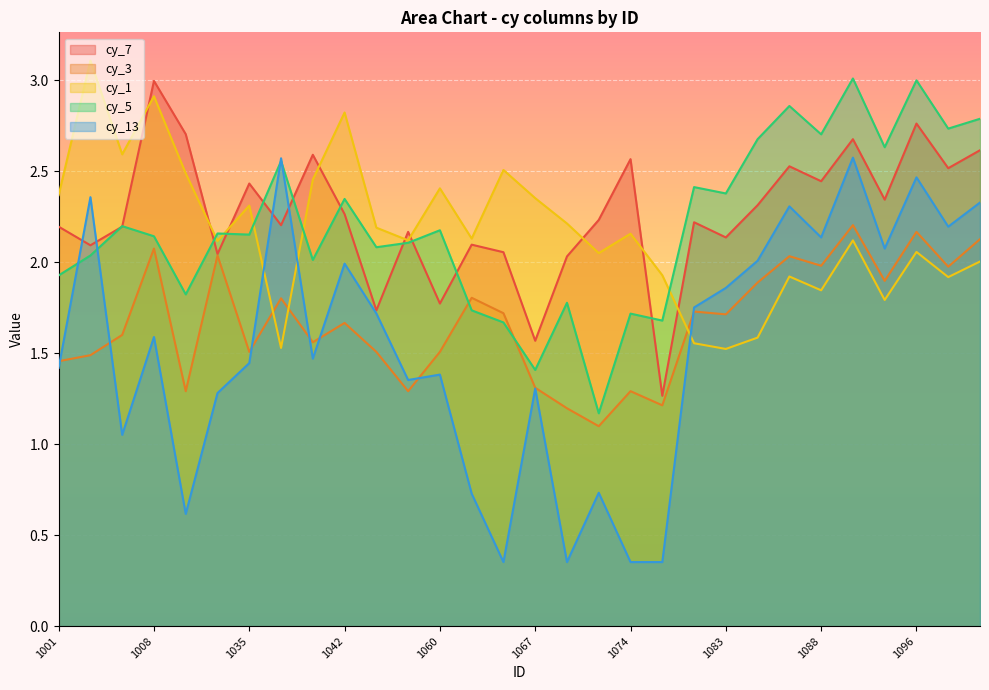

Reading right to left, list all the values displayed in this chart.

cy_7: 2.6	2.5	2.8	2.3	2.7	2.4	2.5	2.3	2.1	2.2	1.3	2.6	2.2	2.0	1.6	2.1	2.1	1.8	2.2	1.7	2.3	2.6	2.2	2.4	2.0	2.7	3.0	2.2	2.1	2.2
cy_3: 2.1	2.0	2.2	1.9	2.2	2.0	2.0	1.9	1.7	1.7	1.2	1.3	1.1	1.2	1.3	1.7	1.8	1.5	1.3	1.5	1.7	1.6	1.8	1.5	2.0	1.3	2.1	1.6	1.5	1.5
cy_1: 2.0	1.9	2.1	1.8	2.1	1.8	1.9	1.6	1.5	1.6	1.9	2.2	2.1	2.2	2.4	2.5	2.1	2.4	2.1	2.2	2.8	2.5	1.5	2.3	2.1	2.5	2.9	2.6	3.1	2.4
cy_5: 2.8	2.7	3.0	2.6	3.0	2.7	2.9	2.7	2.4	2.4	1.7	1.7	1.2	1.8	1.4	1.7	1.7	2.2	2.1	2.1	2.3	2.0	2.6	2.2	2.2	1.8	2.1	2.2	2.0	1.9
cy_13: 2.3	2.2	2.5	2.1	2.6	2.1	2.3	2.0	1.9	1.8	0.4	0.4	0.7	0.4	1.3	0.4	0.7	1.4	1.4	1.7	2.0	1.5	2.6	1.4	1.3	0.6	1.6	1.1	2.4	1.4